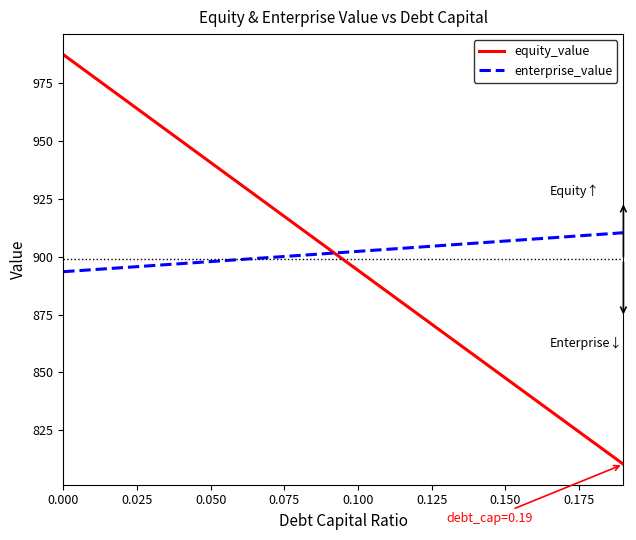

Which series has the widest spread of values?

equity_value